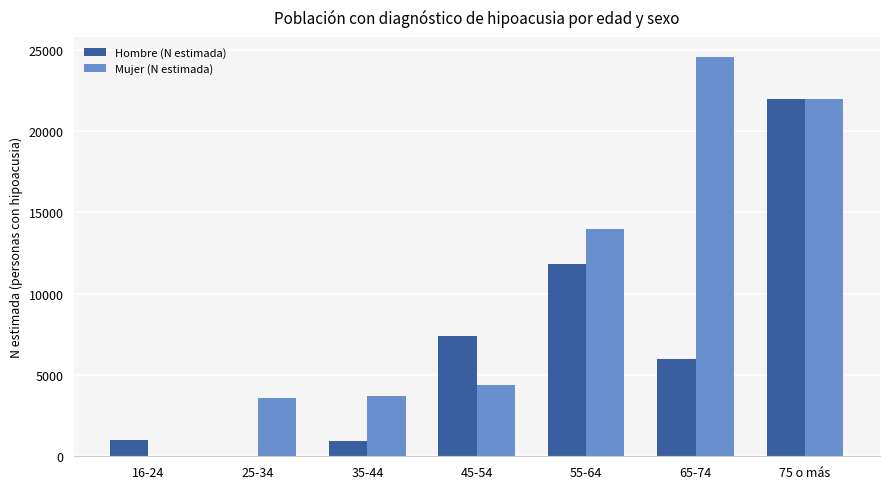

Where is Hombre (N estimada) nearest to the value 10980?

55-64